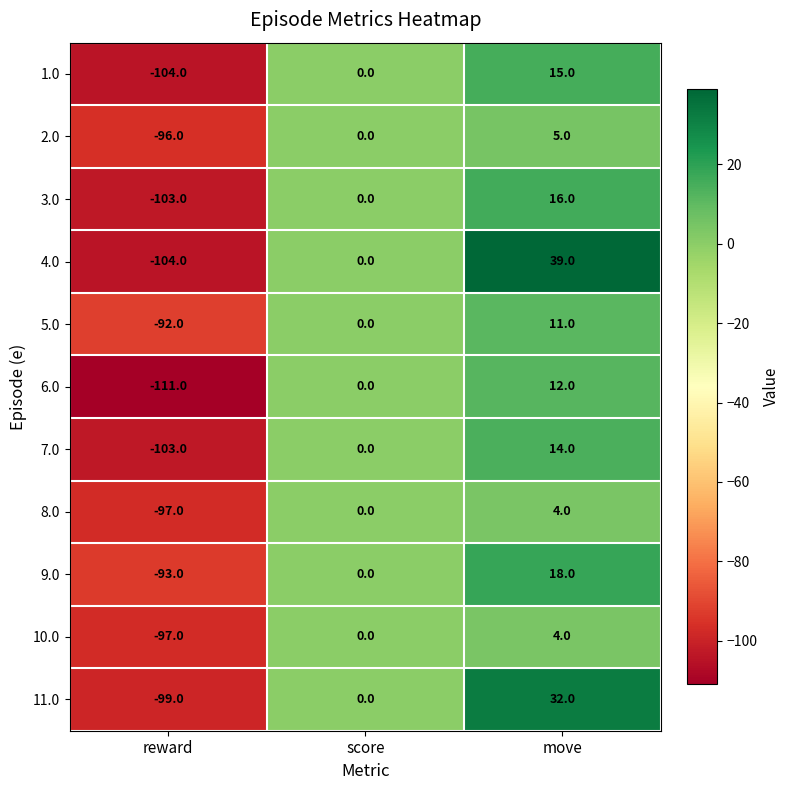

At which category is the sum across all series the highest?

move